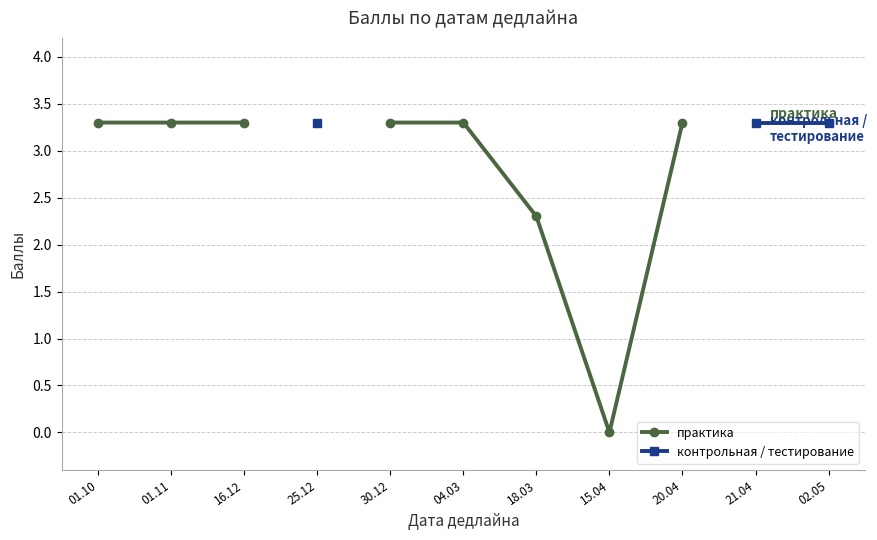

At which label is практика closest to 1?

15.04